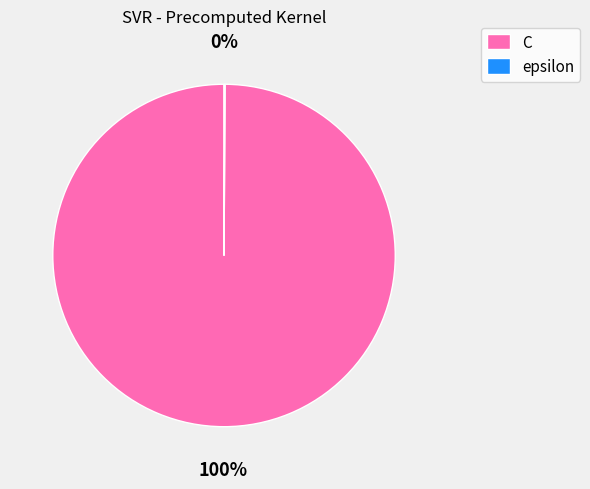

Which category has the biggest portion of the pie?

C